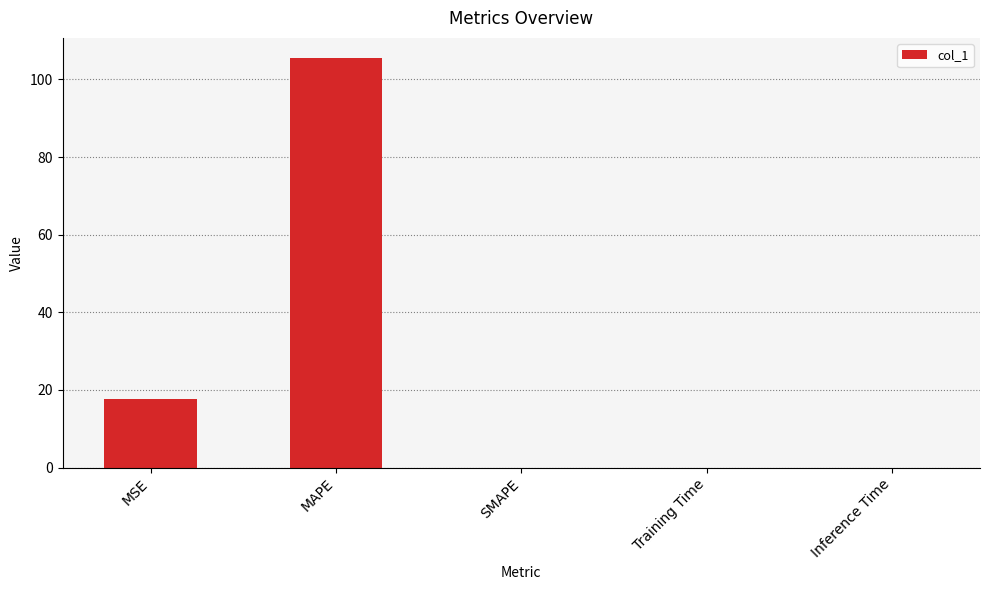

Is it true that the value at MSE is 17.7?

True